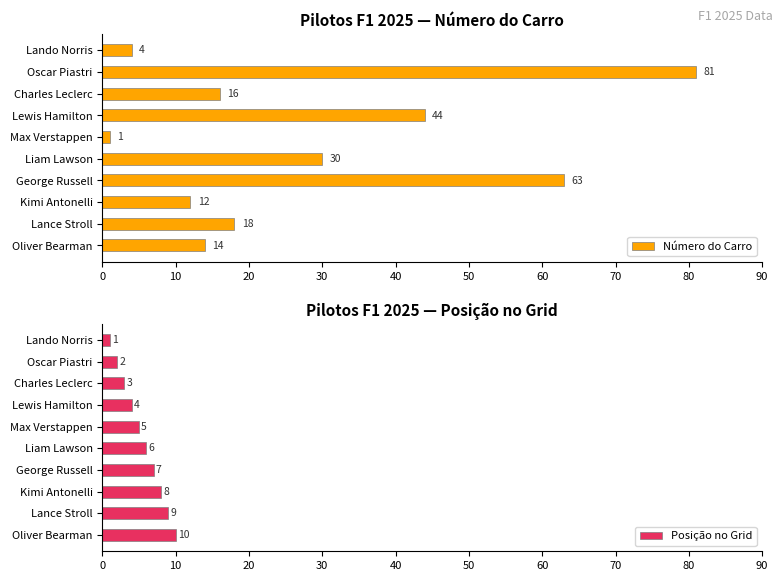

What is the difference between the maximum and minimum values in the Número do Carro series?

80